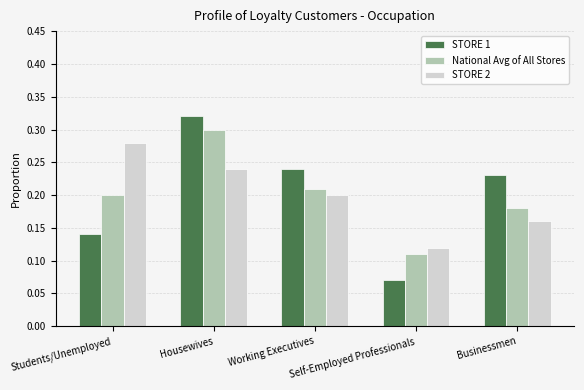

Which series changed the most between Students/Unemployed and Housewives?

STORE 1